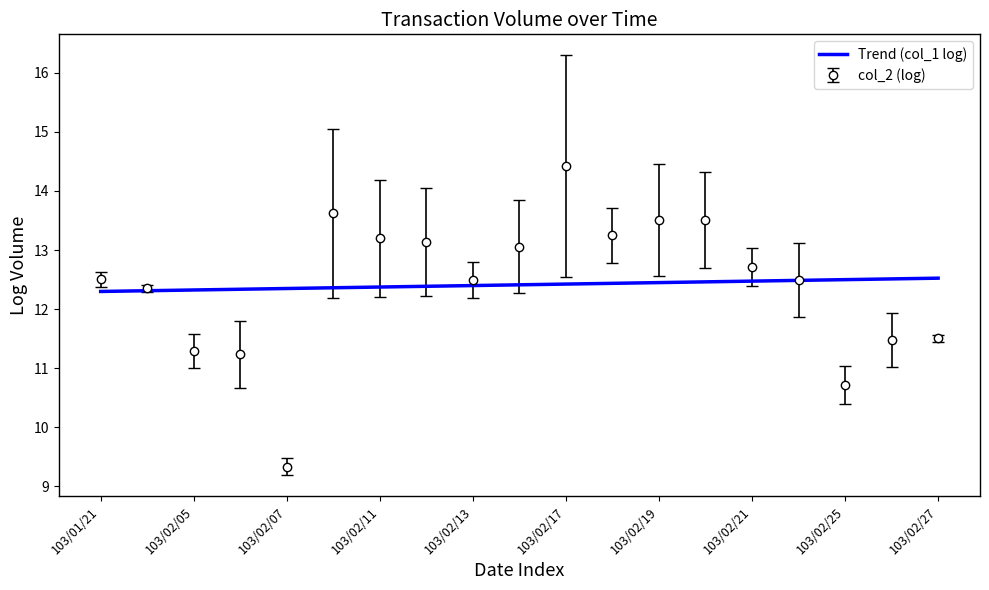

Which series has the largest range (max minus min)?

col_2 (log)